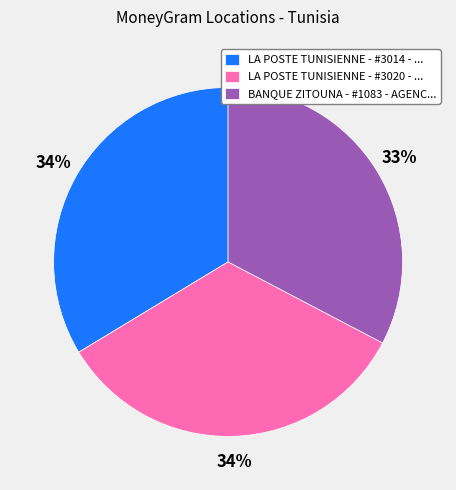

How many slices are in this pie chart?

3